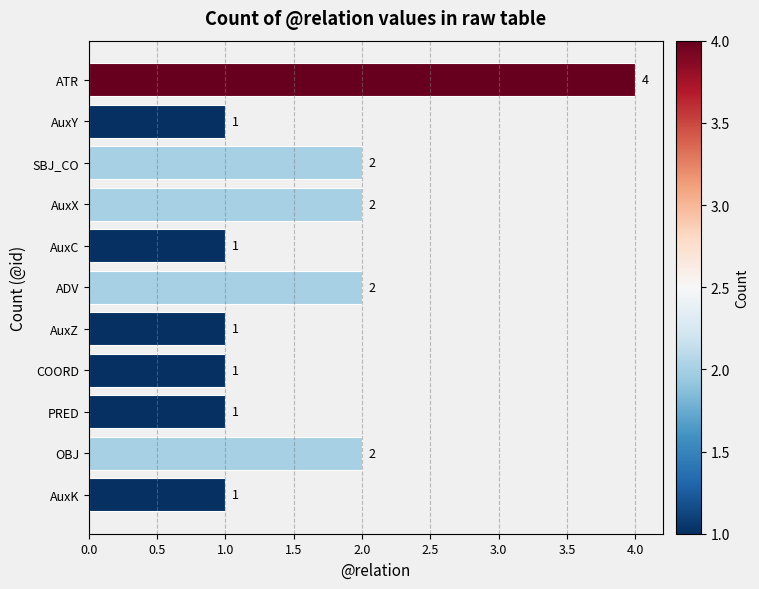

Which category has the highest value across all series?

ATR